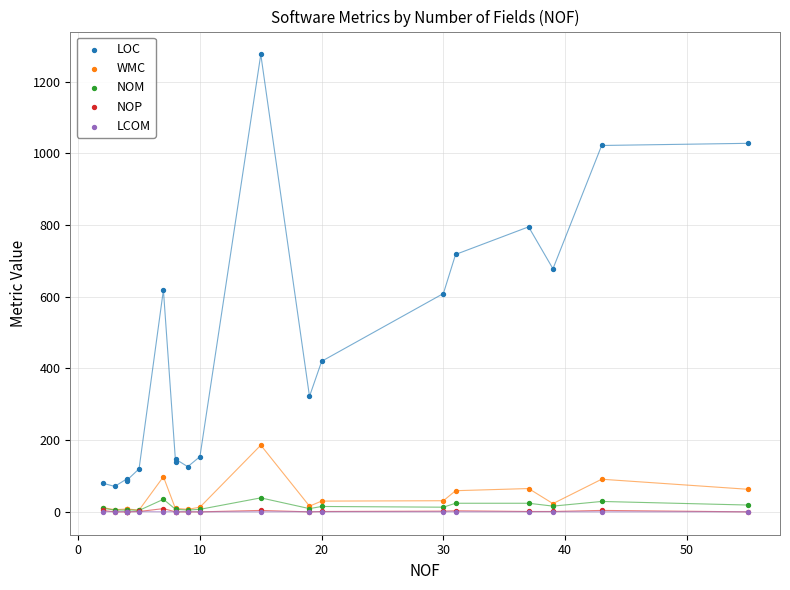

Which series reaches the minimum Y coordinate?

NOP